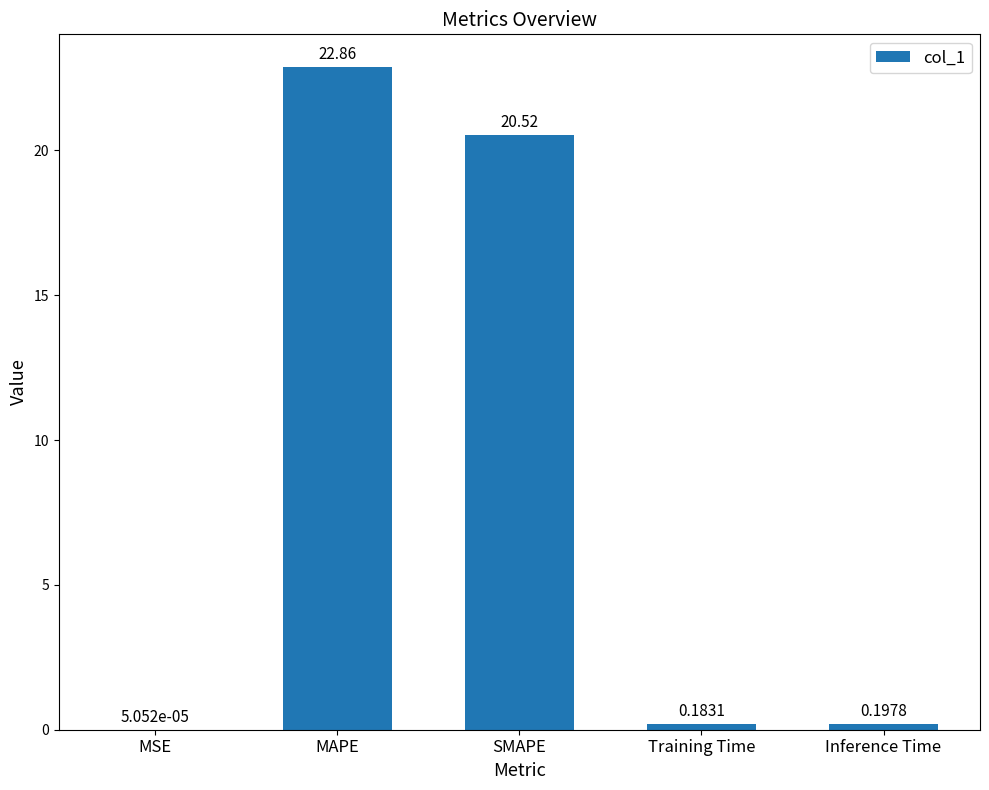

What is the change in value from MSE to Training Time?

+0.2